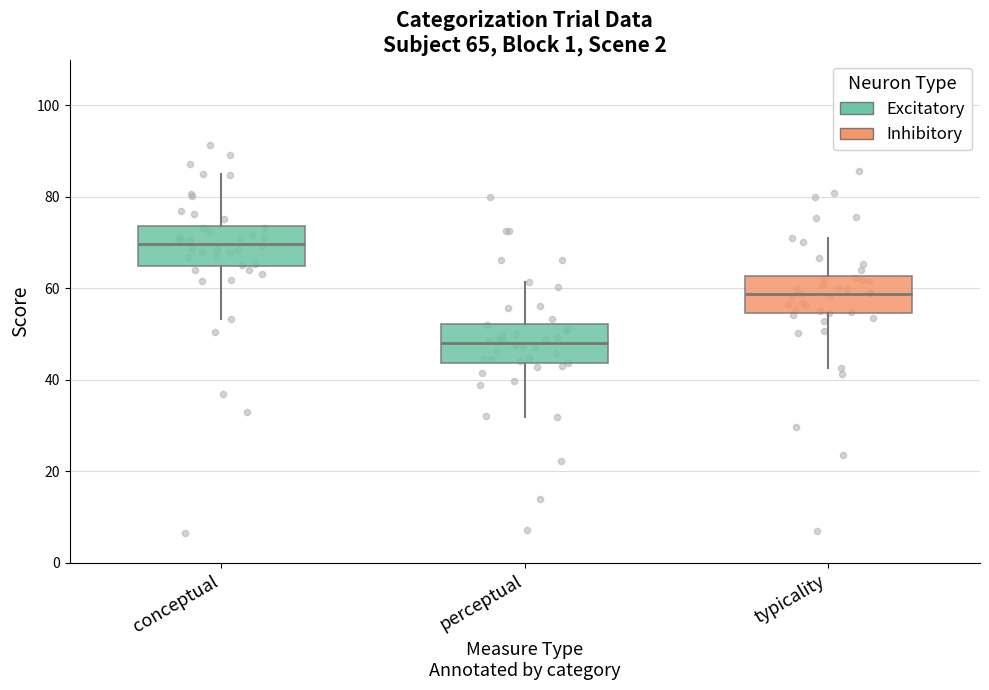

Which box has the highest median line?

conceptual